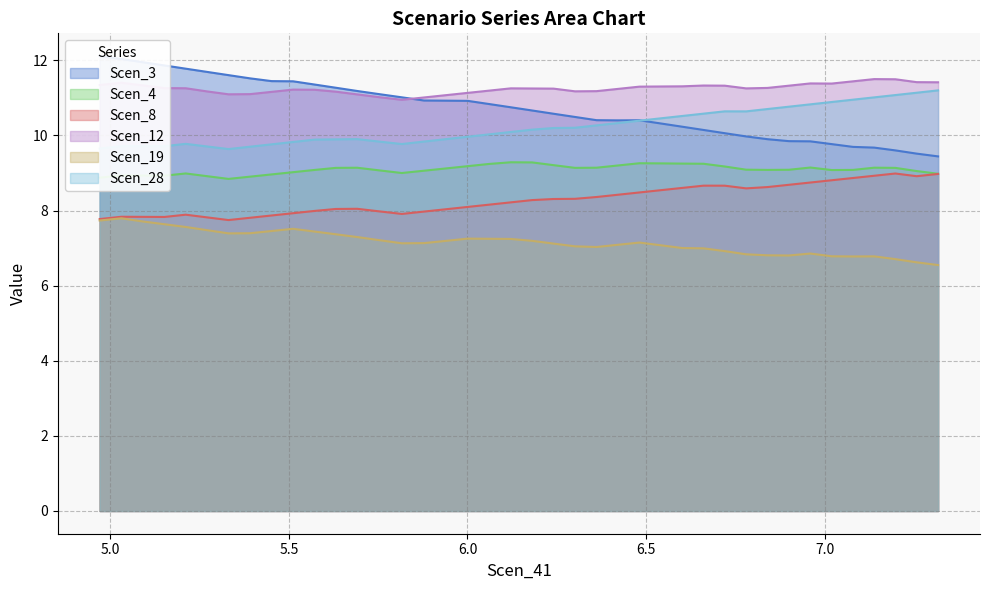

What is the lowest value of the Scen_4 series?

8.8